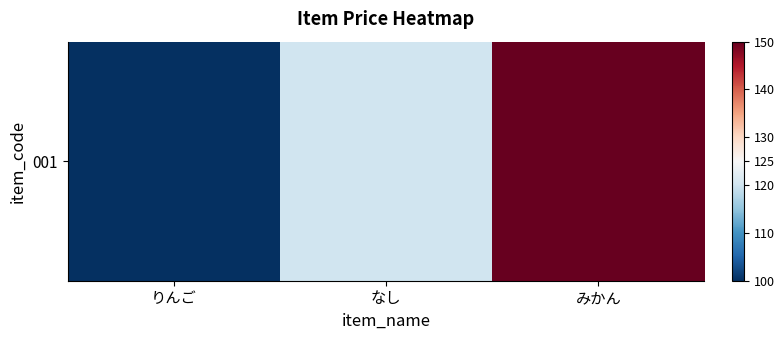

Reading left to right, transcribe all the data shown in this chart.

りんご=100	なし=120	みかん=150